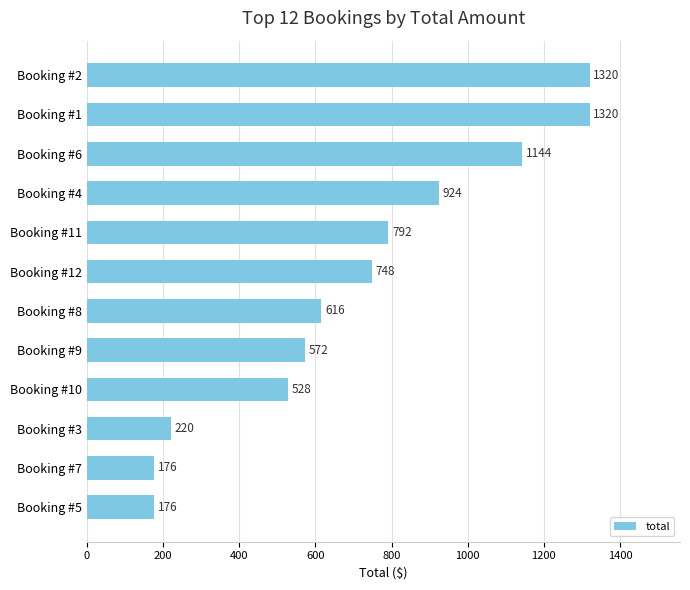

The value at Booking #2 is 1320. True or false?

True